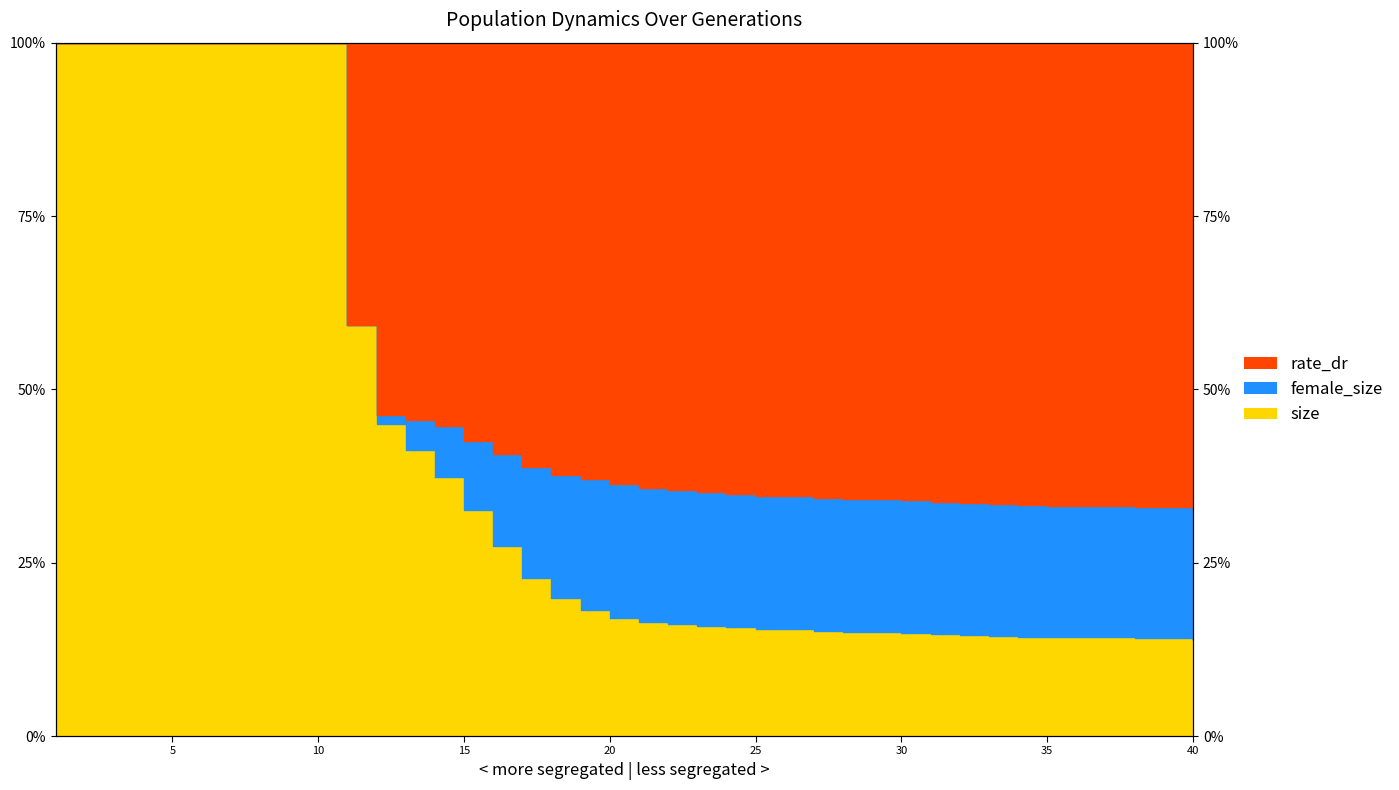

Does the chart have visible grid lines?

No